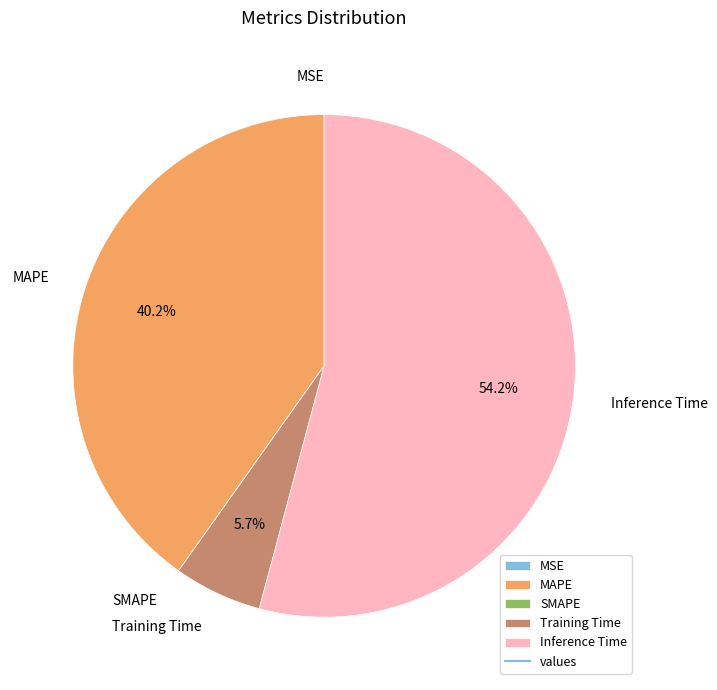

Is there a majority slice in this chart?

Yes